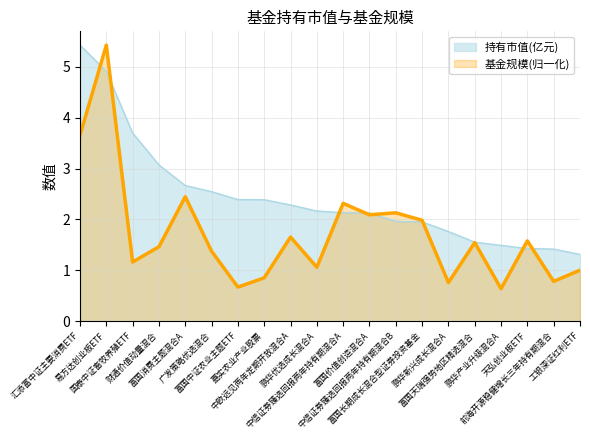

True or false: there are more than 0 points higher than both neighbors.

True